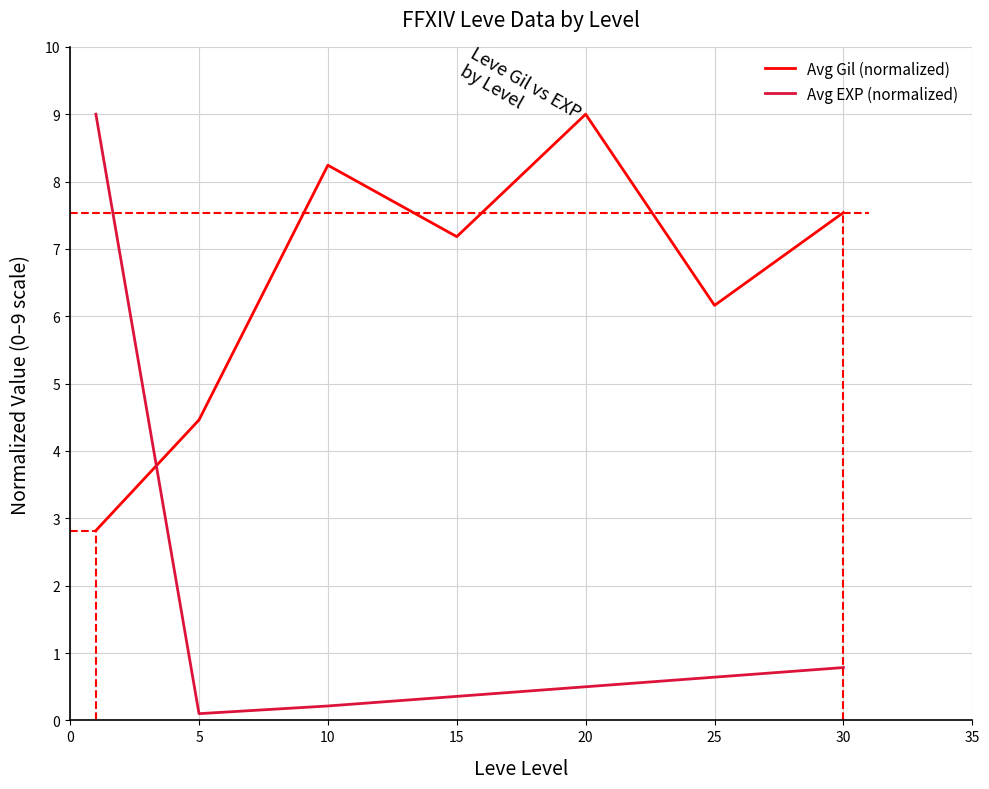

What is the maximum value for Avg EXP (normalized)?

9.0